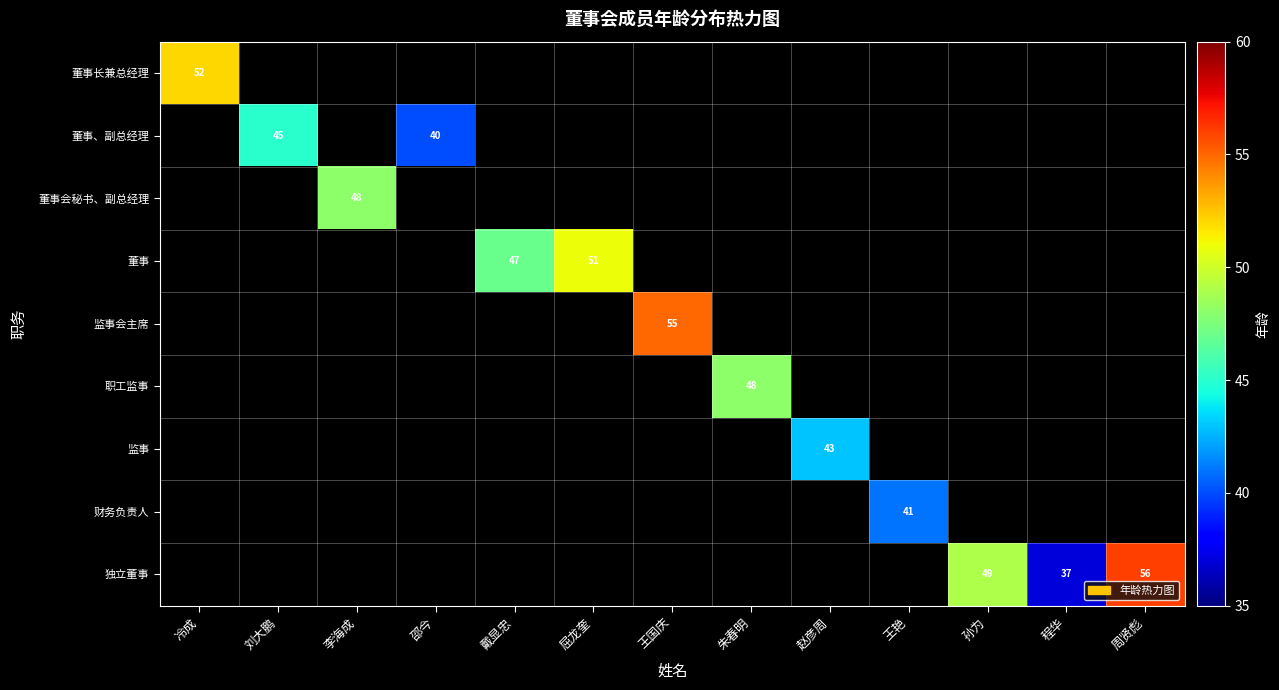

The value of 董事、副总经理 at 刘大鹏 is 45. True or false?

True